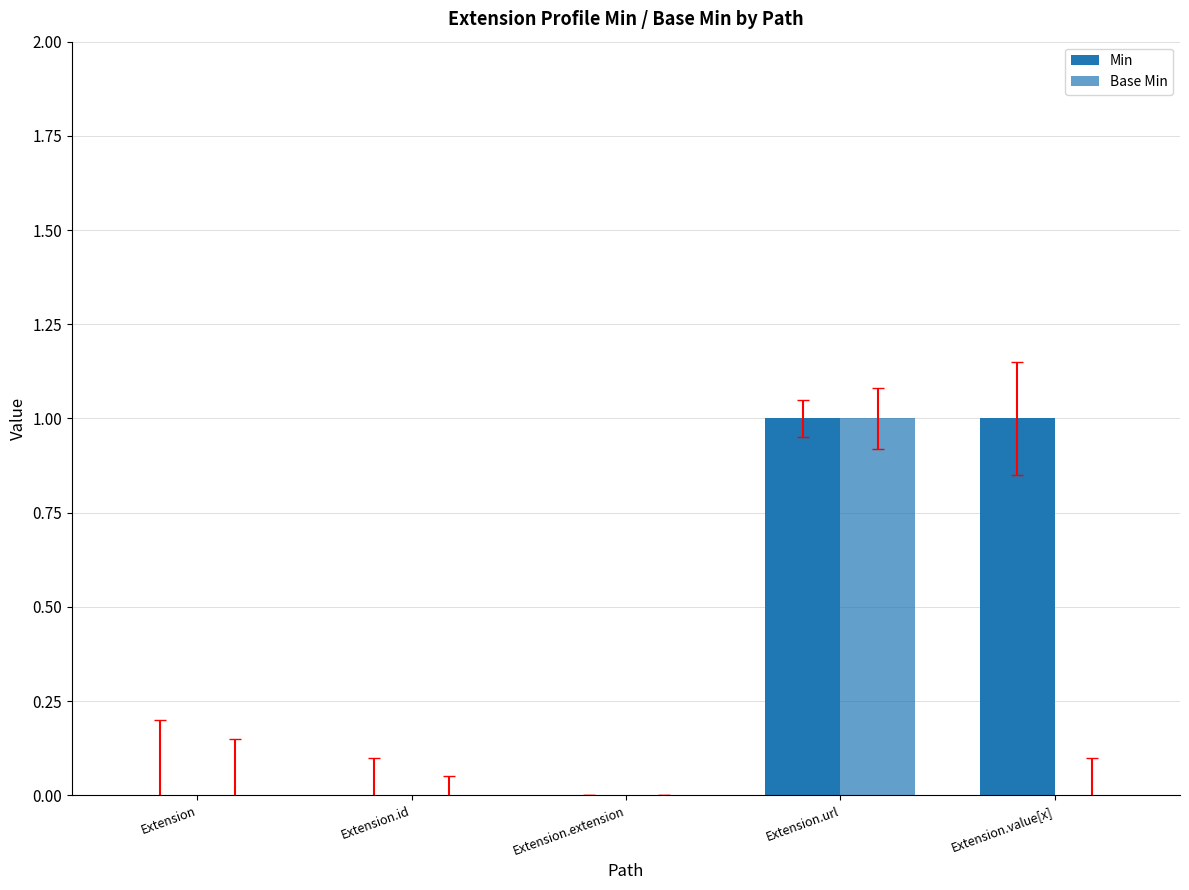

Is the value of Base Min at Extension greater than the value of Min at Extension?

No